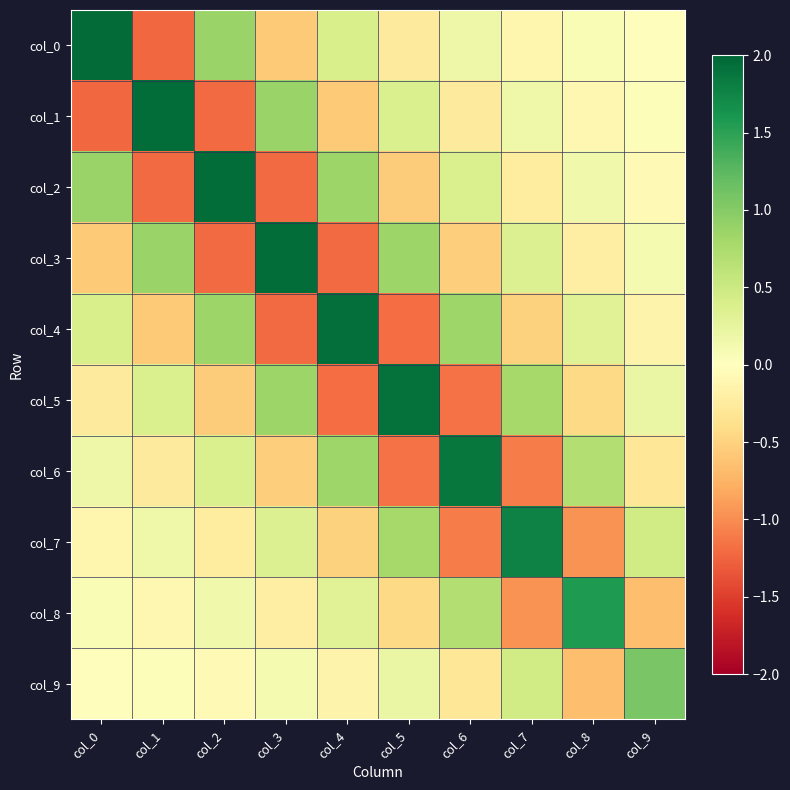

Which series has the largest range (max minus min)?

col_0